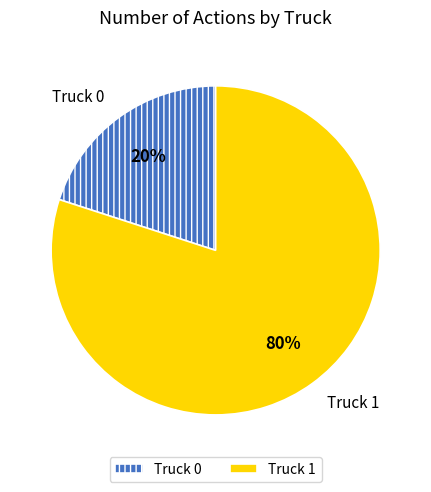

Approximately how many times larger is the value at Truck 1 compared to Truck 0?

4.0